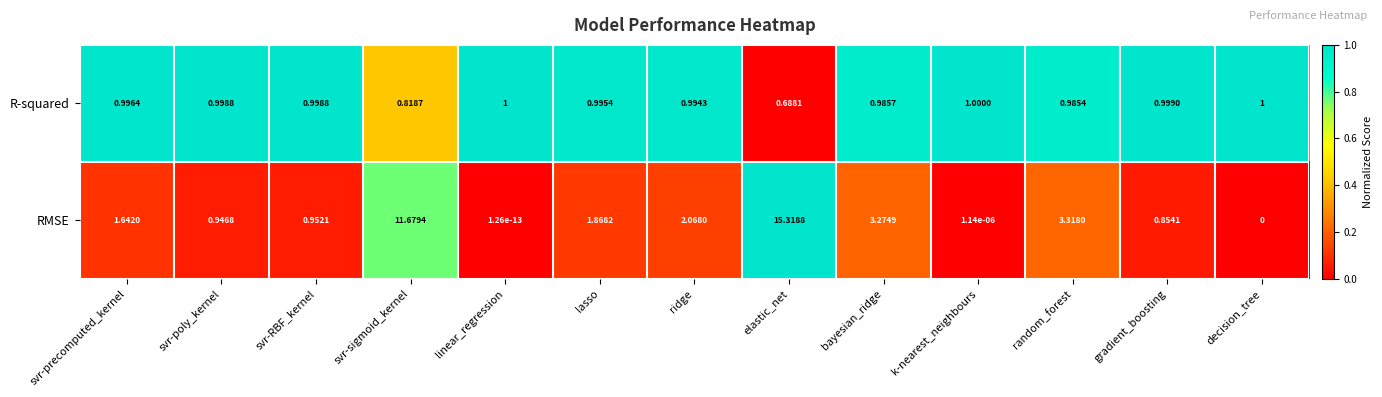

Between k-nearest_neighbours and gradient_boosting, which series saw the biggest shift?

RMSE